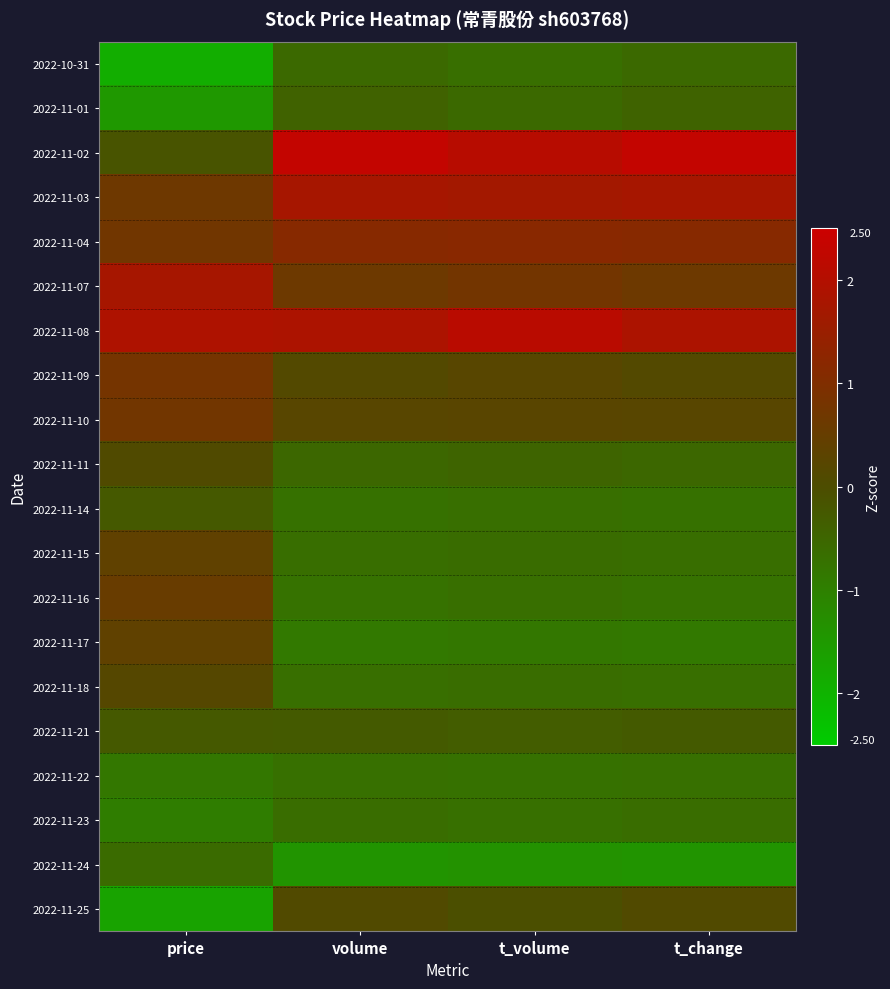

Reading left to right, transcribe all the data shown in this chart.

2022-10-31: price=-1.9	volume=-0.6	t_volume=-0.7	t_change=-0.5
2022-11-01: price=-1.5	volume=-0.4	t_volume=-0.6	t_change=-0.4
2022-11-02: price=-0.1	volume=2.3	t_volume=2.1	t_change=2.3
2022-11-03: price=0.6	volume=1.7	t_volume=1.7	t_change=1.7
2022-11-04: price=0.7	volume=1.1	t_volume=1.2	t_change=1.1
2022-11-07: price=1.7	volume=0.6	t_volume=0.7	t_change=0.6
2022-11-08: price=1.9	volume=1.9	t_volume=2.1	t_change=1.9
2022-11-09: price=0.8	volume=0.1	t_volume=0.2	t_change=0.1
2022-11-10: price=0.7	volume=0.2	t_volume=0.2	t_change=0.2
2022-11-11: price=0.1	volume=-0.5	t_volume=-0.5	t_change=-0.5
2022-11-14: price=-0.2	volume=-0.7	t_volume=-0.7	t_change=-0.7
2022-11-15: price=0.4	volume=-0.6	t_volume=-0.6	t_change=-0.7
2022-11-16: price=0.5	volume=-0.7	t_volume=-0.7	t_change=-0.7
2022-11-17: price=0.4	volume=-0.9	t_volume=-0.8	t_change=-0.9
2022-11-18: price=0.2	volume=-0.7	t_volume=-0.6	t_change=-0.7
2022-11-21: price=-0.2	volume=-0.3	t_volume=-0.3	t_change=-0.3
2022-11-22: price=-0.8	volume=-0.7	t_volume=-0.7	t_change=-0.7
2022-11-23: price=-0.9	volume=-0.6	t_volume=-0.7	t_change=-0.6
2022-11-24: price=-0.6	volume=-1.4	t_volume=-1.4	t_change=-1.4
2022-11-25: price=-1.7	volume=0.1	t_volume=-0.0	t_change=0.1